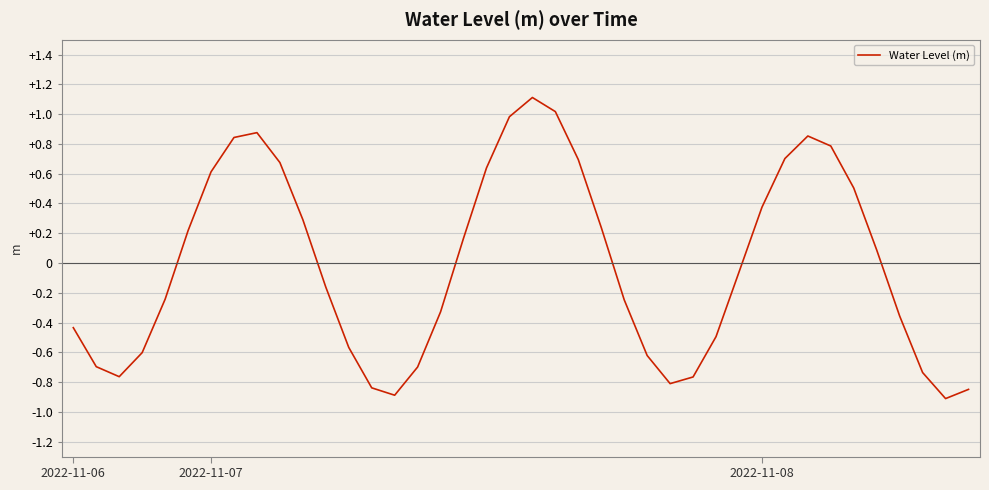

What is the smallest value displayed?

-0.9